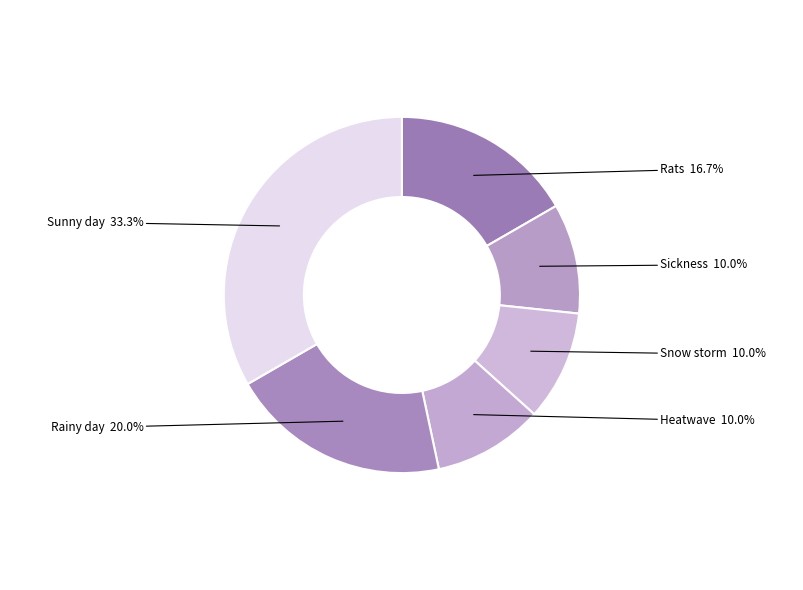

Which category has the biggest portion of the pie?

Sunny day